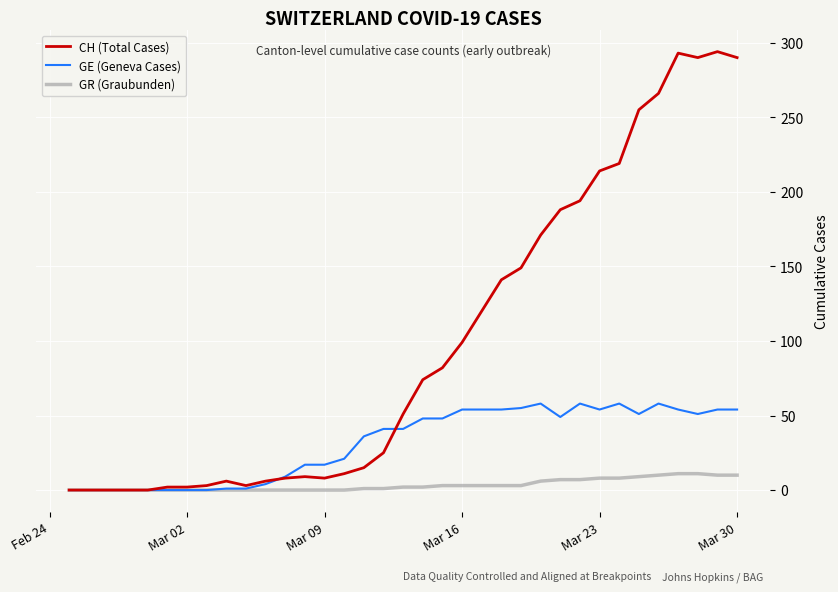

Which series has the largest total across all categories?

CH (Total Cases)